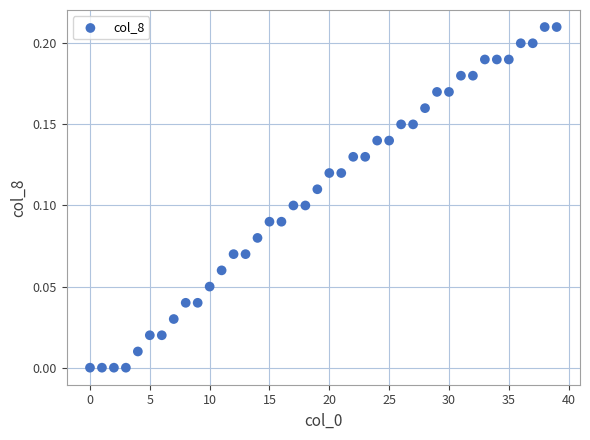

Count the number of points in this scatter plot.

40